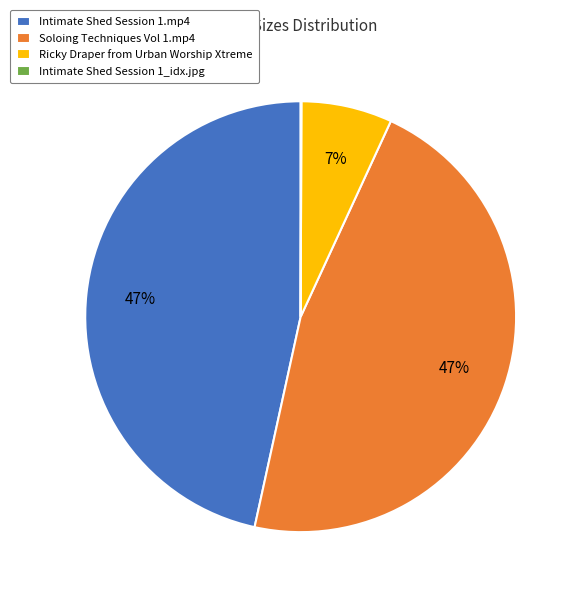

To the nearest percent, what is the combined percentage of Intimate Shed Session 1.mp4 and Soloing Techniques Vol 1.mp4?

93%